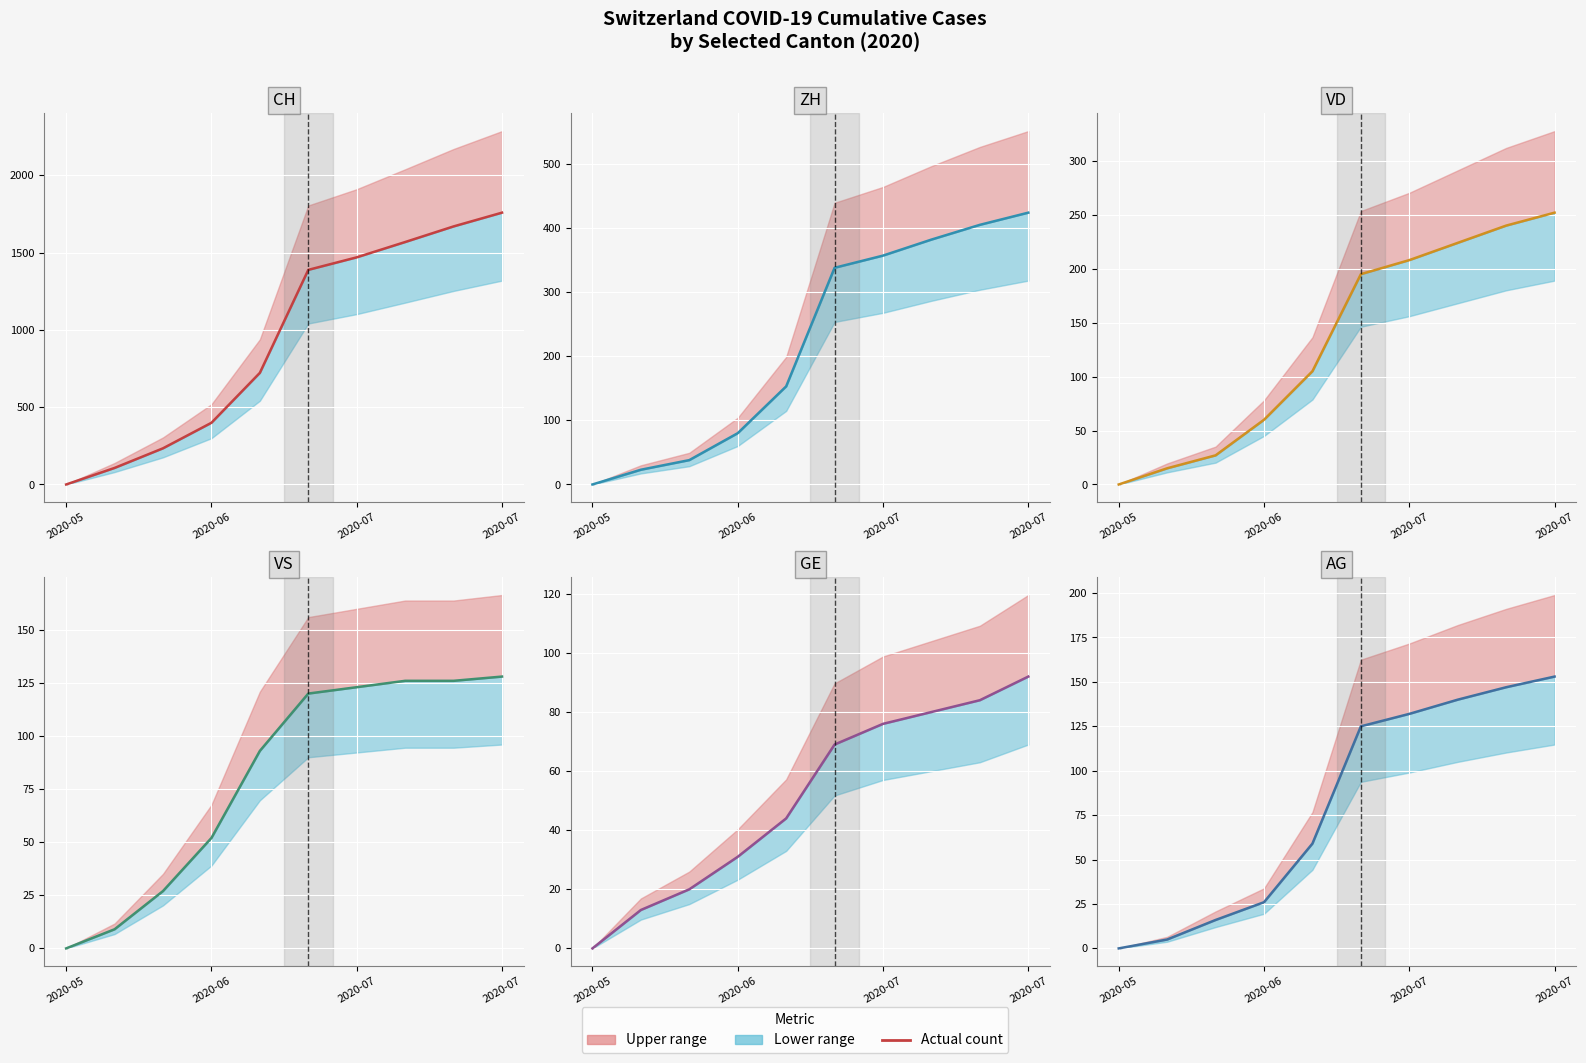

Does the chart display data point markers on the line(s)?

No